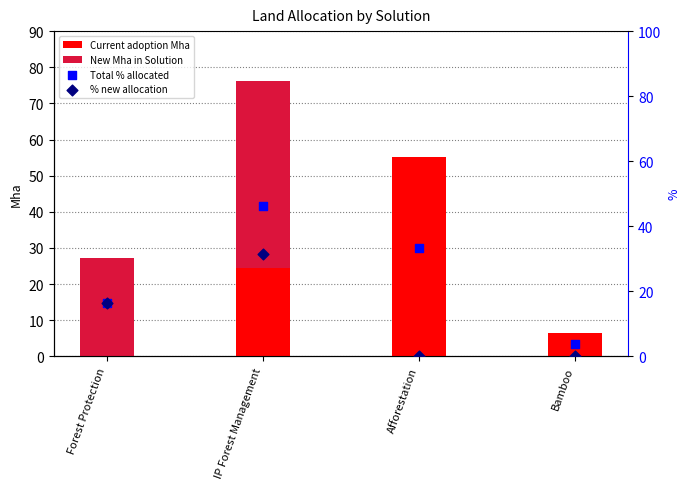

Which series has the widest spread of Y values?

Current adoption Mha